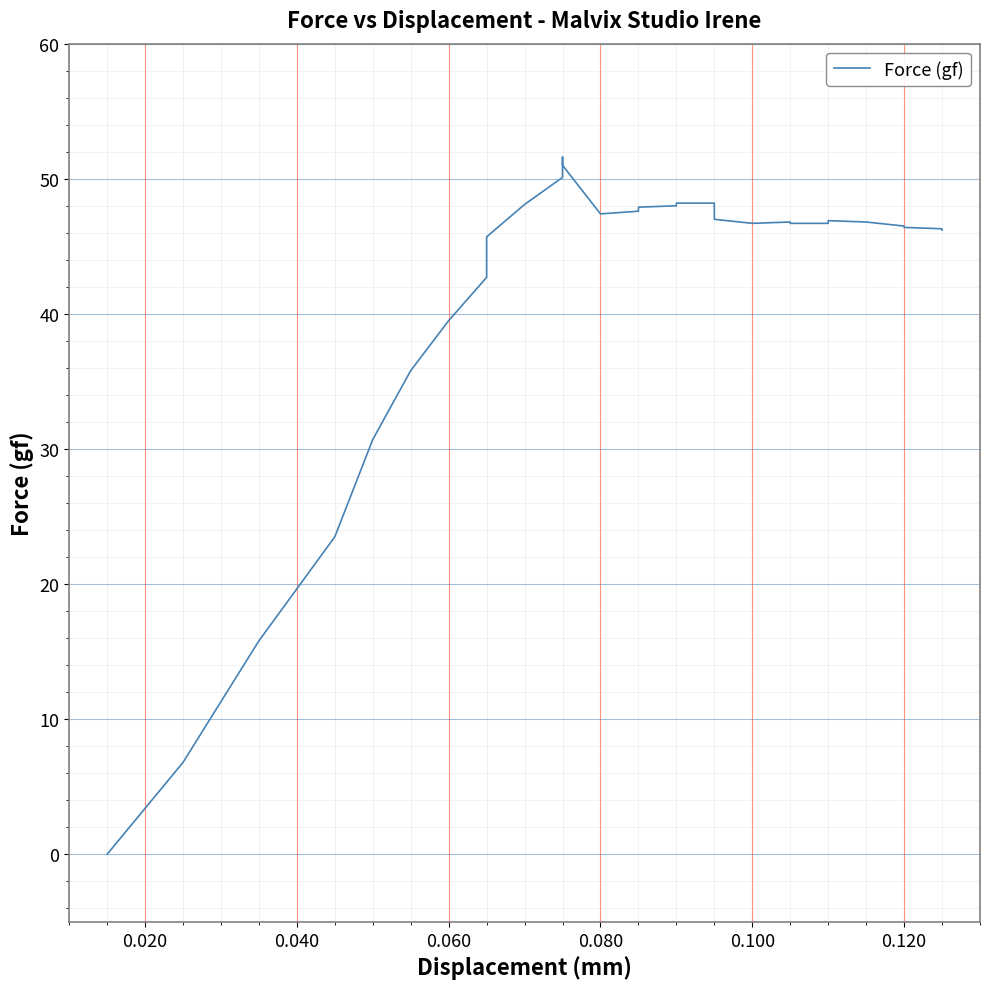

Reading left to right, transcribe all the data shown in this chart.

0.0	6.8	15.8	23.5	30.7	35.8	39.5	42.7	45.7	48.1	50.1	51.6	51.0	47.4	47.4	47.6	47.7	47.9	48.0	48.2	48.2	48.2	47.8	47.0	46.7	46.7	46.7	46.8	46.7	46.7	46.9	46.8	46.5	46.4	46.3	46.2